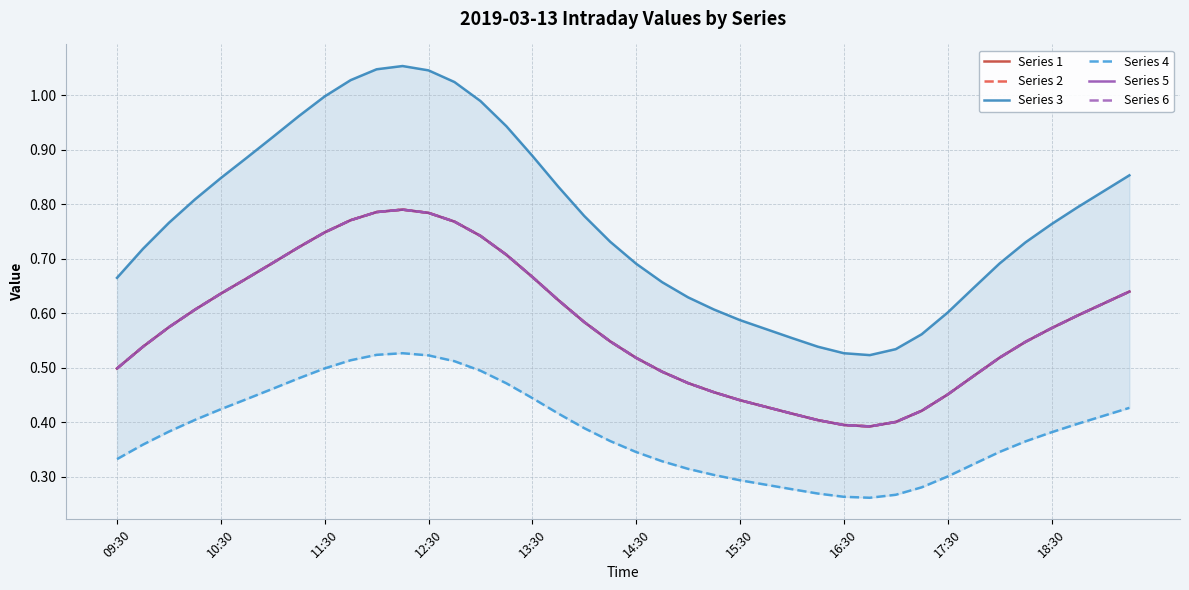

What position from the right is 09:30?

40